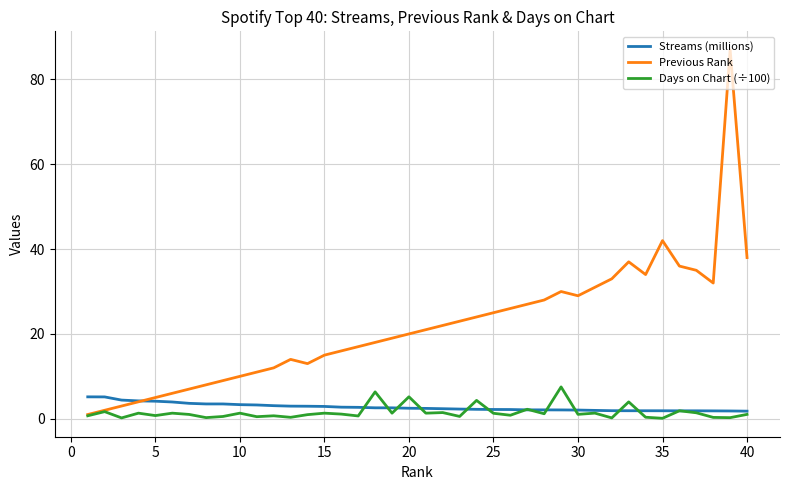

Does the chart have visible grid lines?

Yes